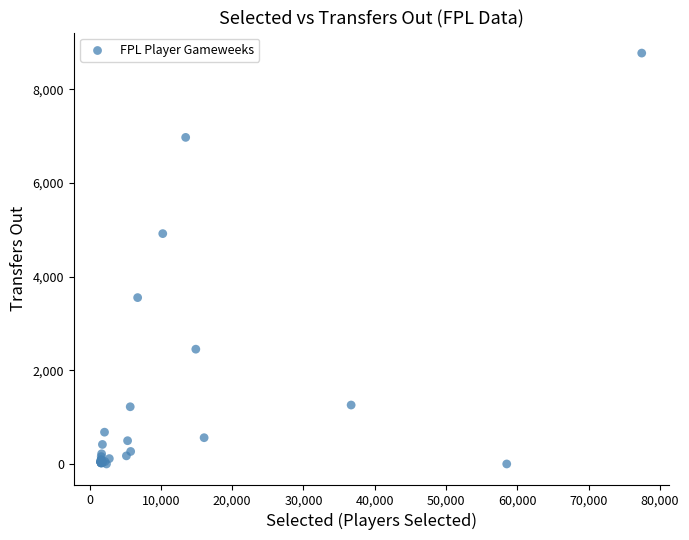

What Y value in the scatter plot is closest to 4389?

4921